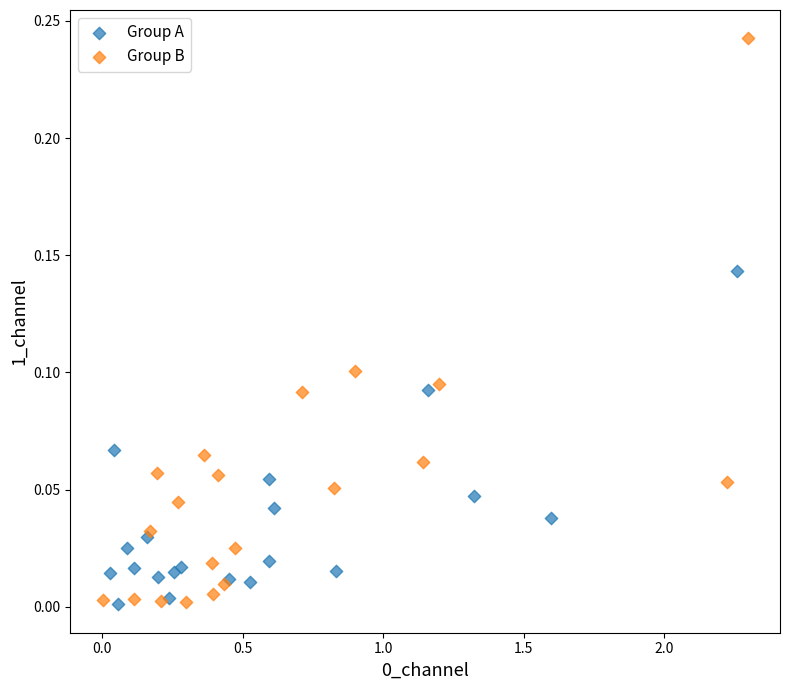

Which series has the widest spread of Y values?

Group B